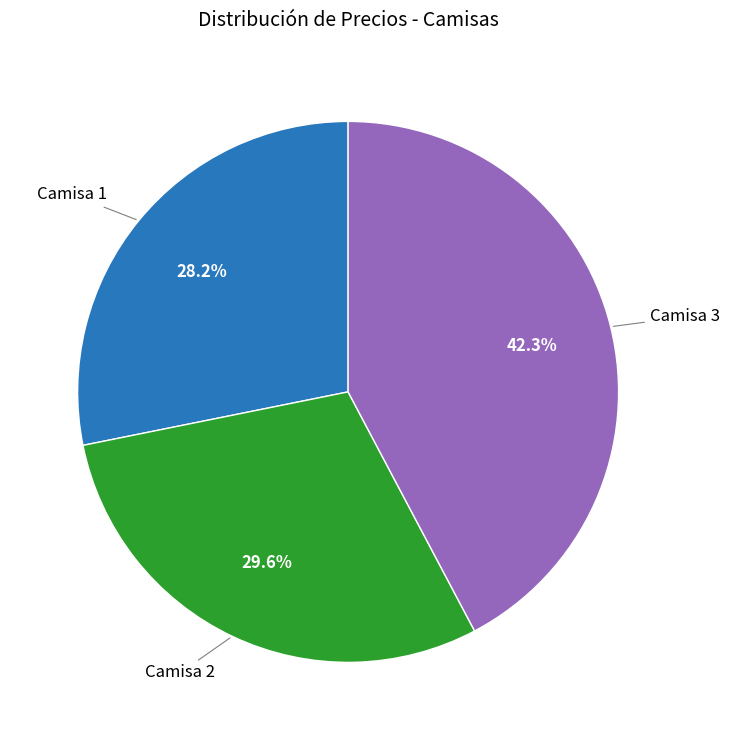

Does any single category account for the majority?

No